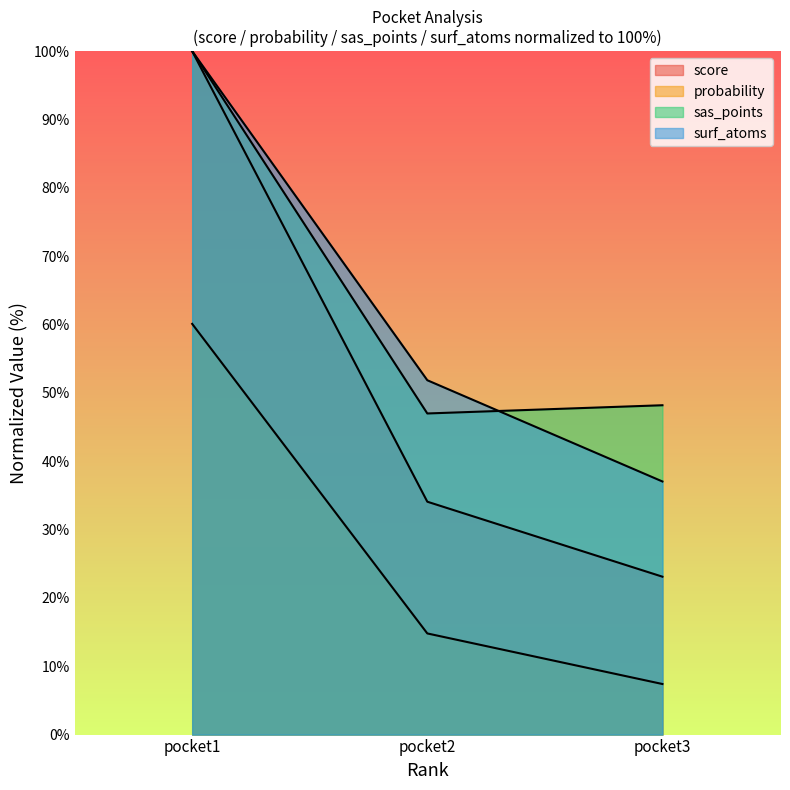

How many categories are shown in the chart?

3